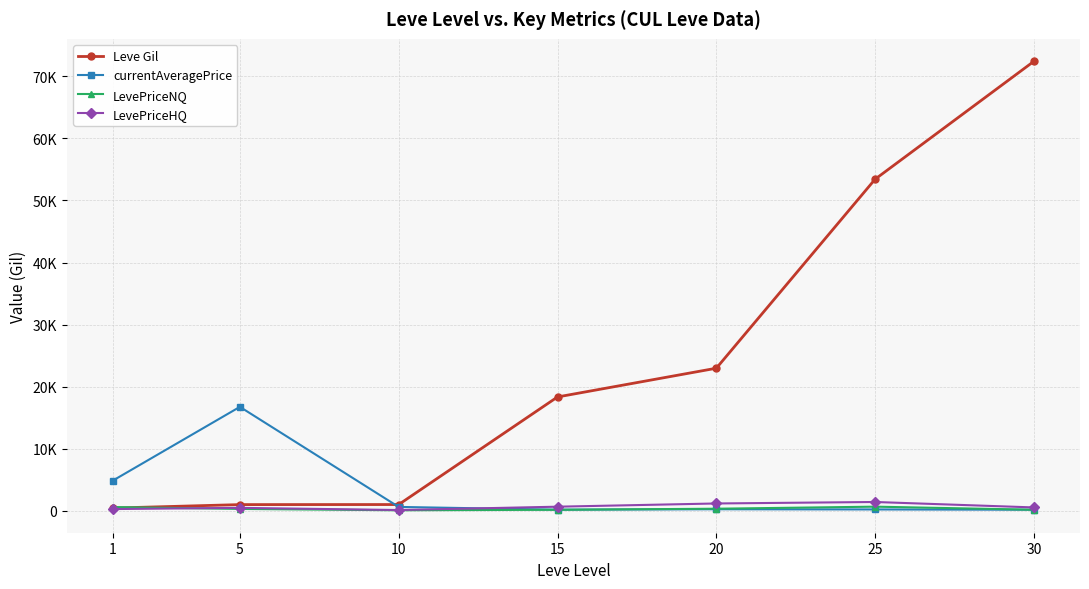

Does the chart have visible grid lines?

Yes